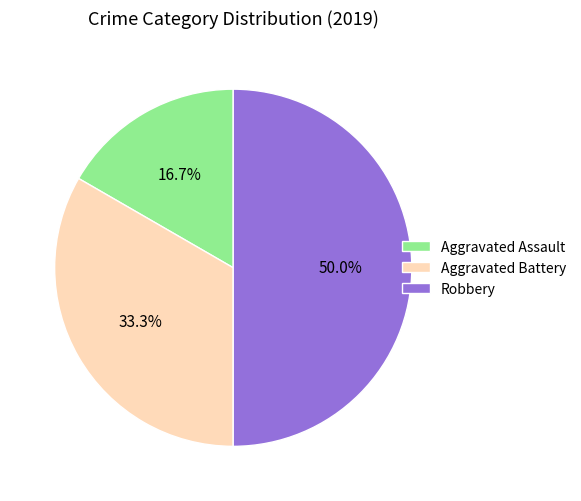

Count the number of slices in the pie.

3